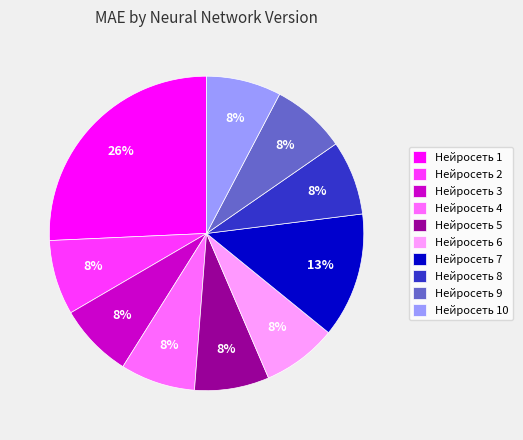

Is the sum of Нейросеть 4 and Нейросеть 2 greater than half?

No